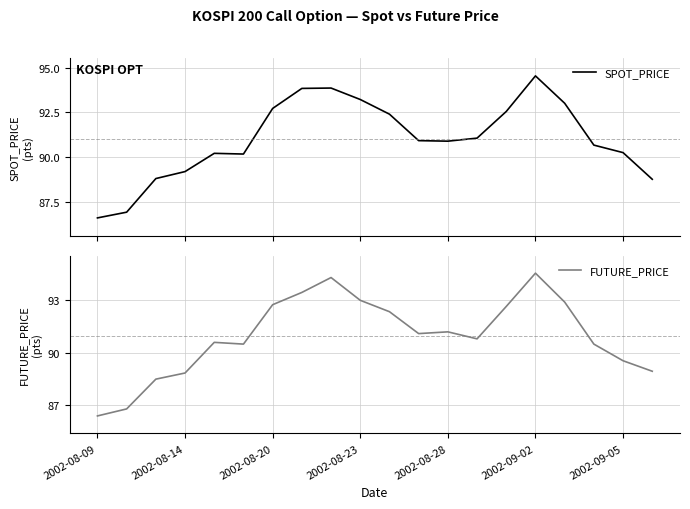

Reading right to left, transcribe all the data shown in this chart.

SPOT_PRICE: 88.8	90.2	90.7	93.0	94.5	92.5	91.1	90.9	90.9	92.4	93.2	93.9	93.8	92.7	90.2	90.2	89.2	88.8	86.9	86.6
FUTURE_PRICE: 89.0	89.5	90.5	92.9	94.5	92.7	90.8	91.2	91.1	92.3	93.0	94.3	93.5	92.8	90.5	90.6	88.8	88.5	86.8	86.4